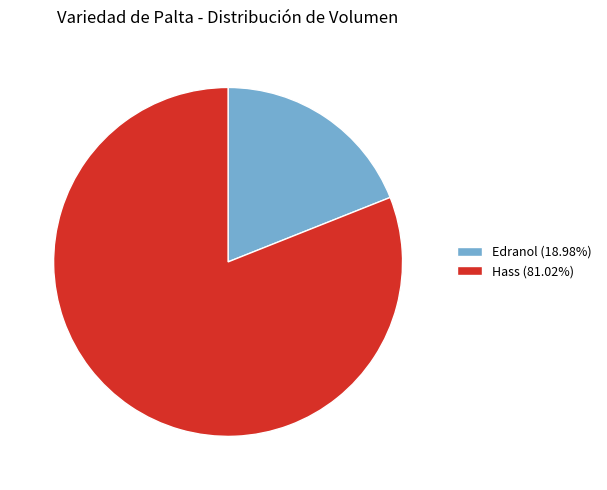

How many slices are in this pie chart?

2